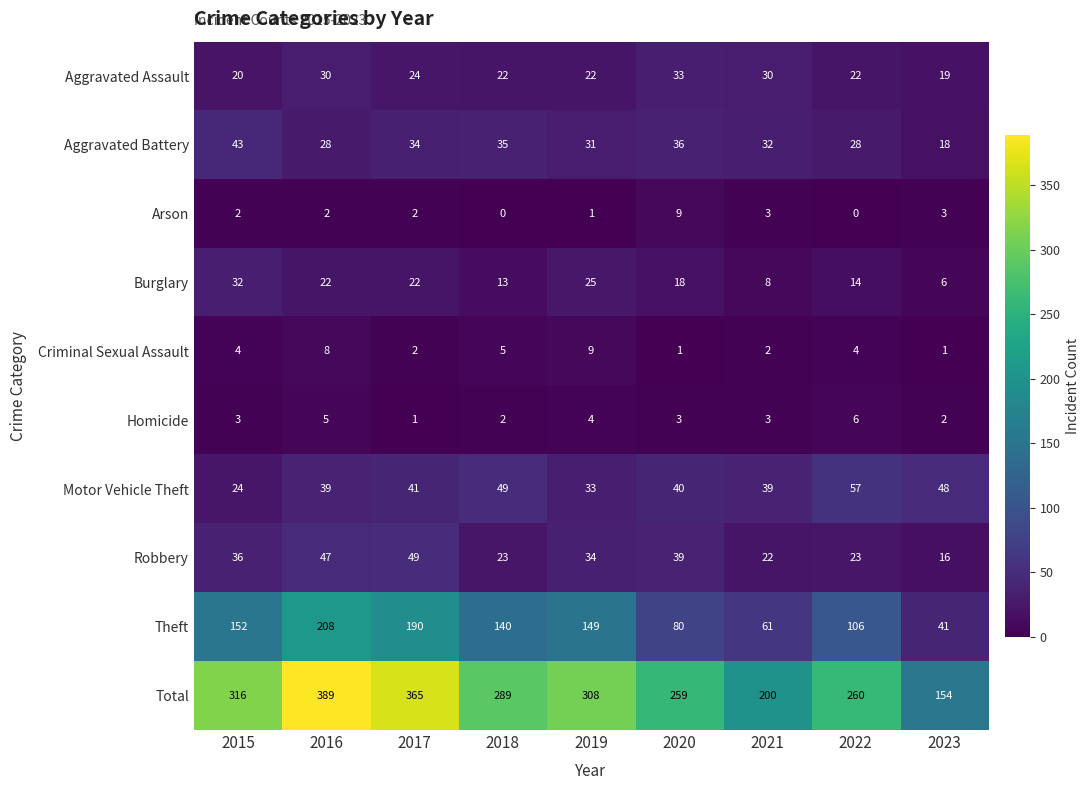

Count the Criminal Sexual Assault values in the range 2 to 5.

5